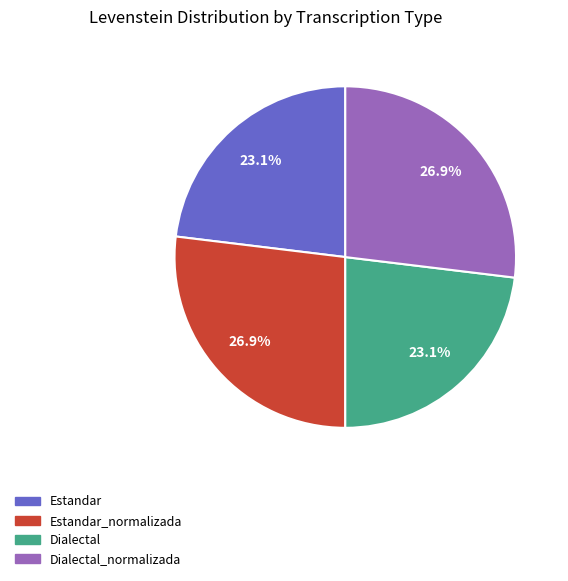

Is there any slice that represents more than half of the pie?

No